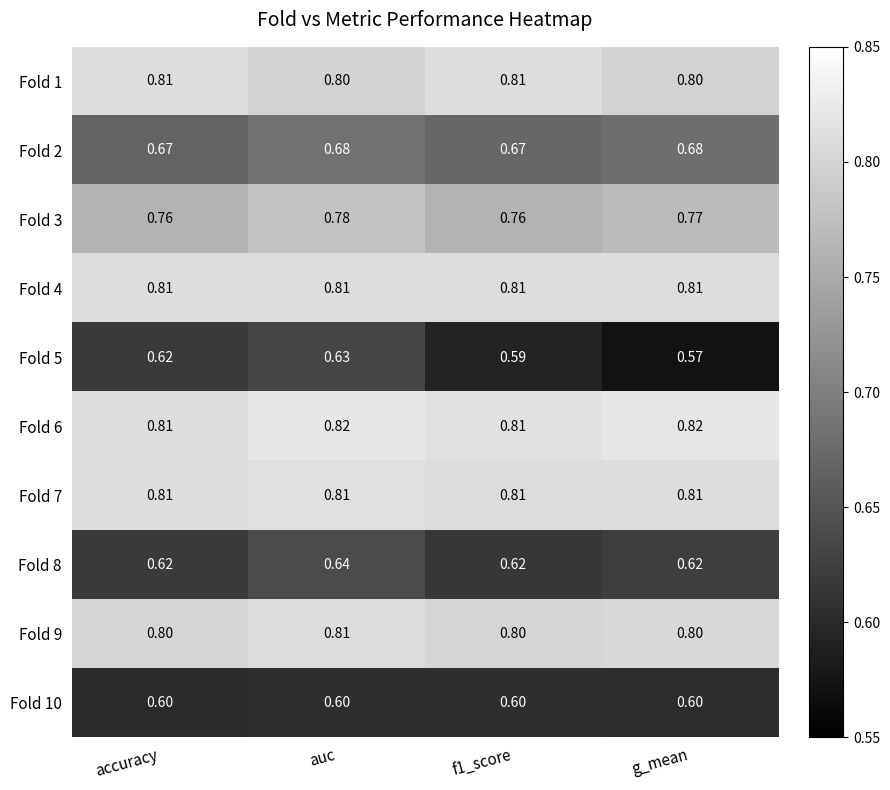

At which label is Fold 5 closest to 0?

g_mean